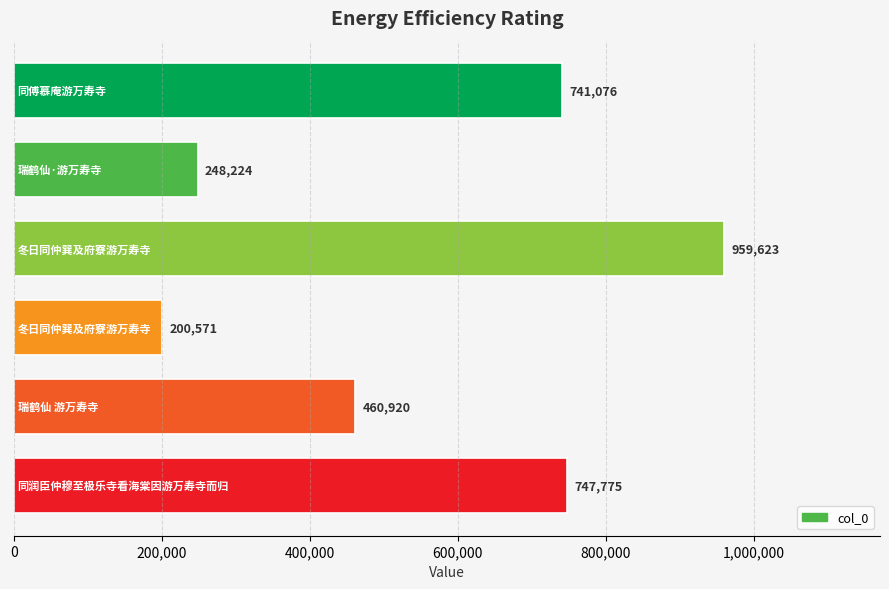

Reading top to bottom, transcribe all the data shown in this chart.

741076	248224	959623	200571	460920	747775